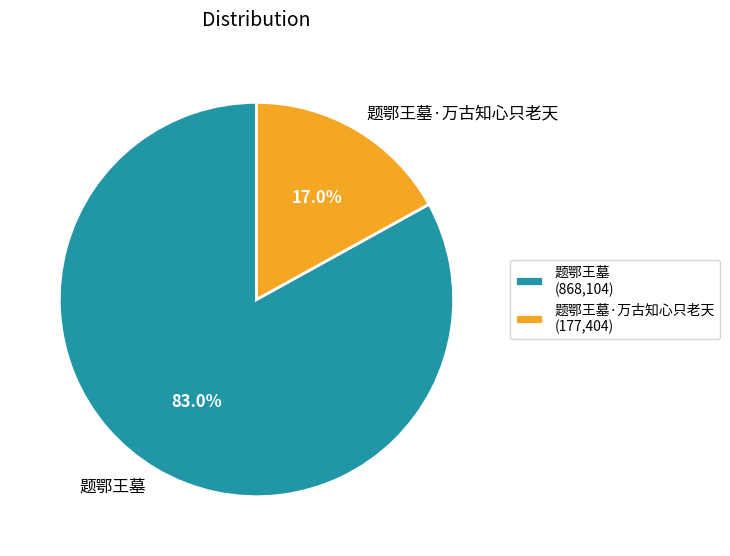

Which slice is the smallest?

题鄂王墓·万古知心只老天